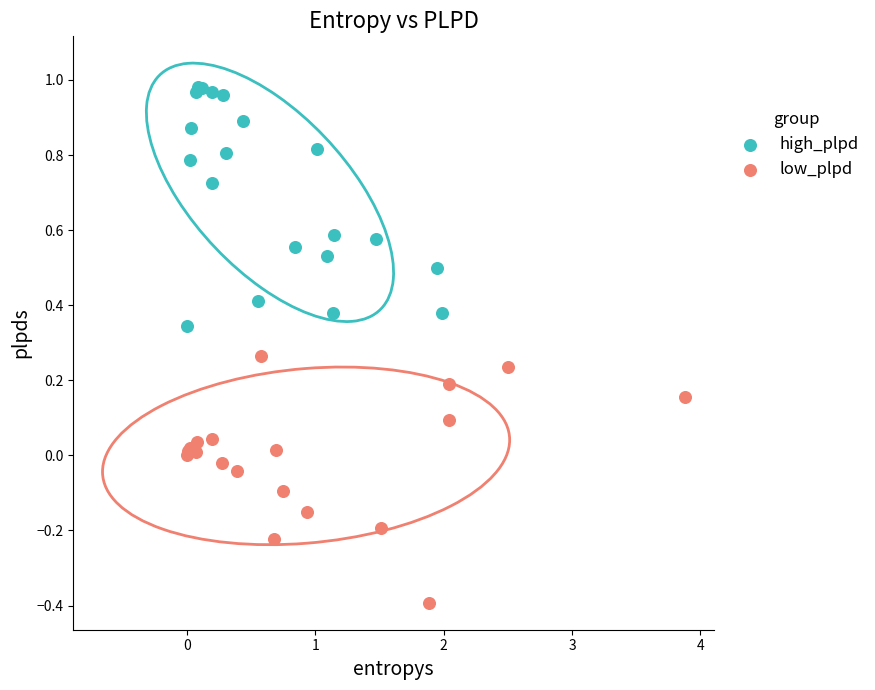

Which series contains the highest Y value?

high_plpd